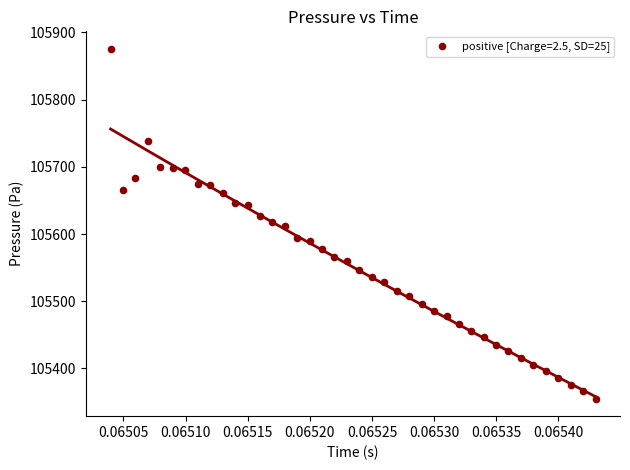

What is the range of Y values (max minus min)?

520.4